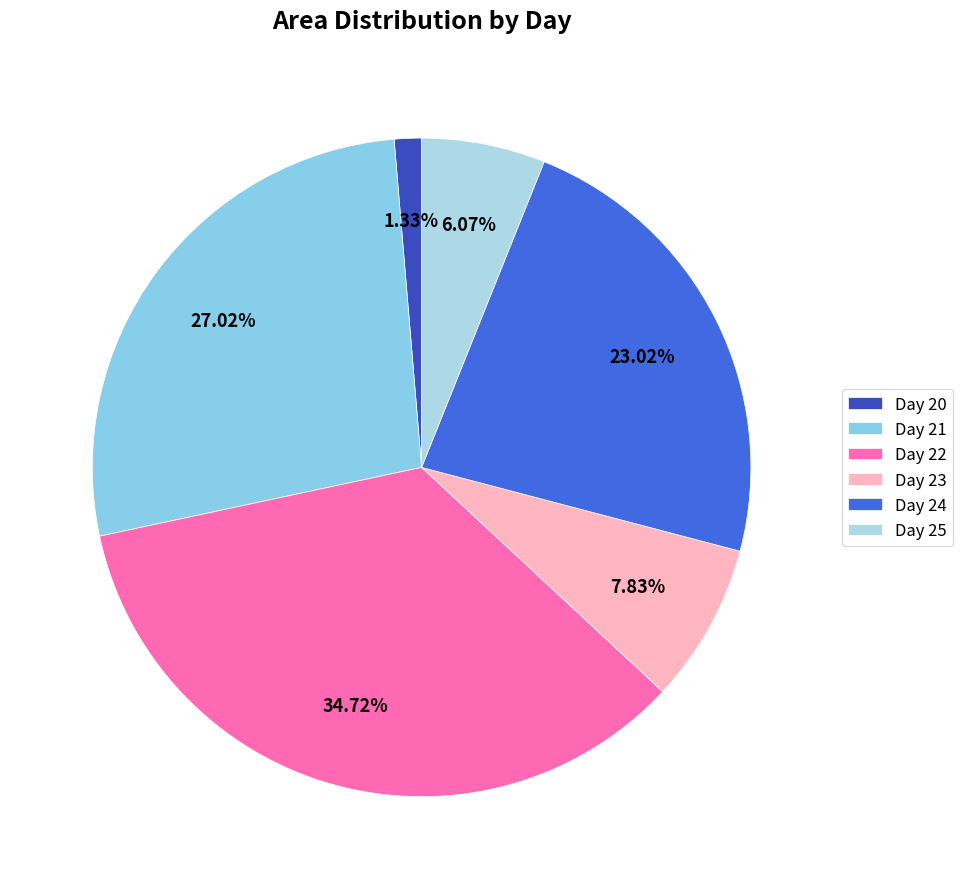

Which slice is the smallest?

Day 20